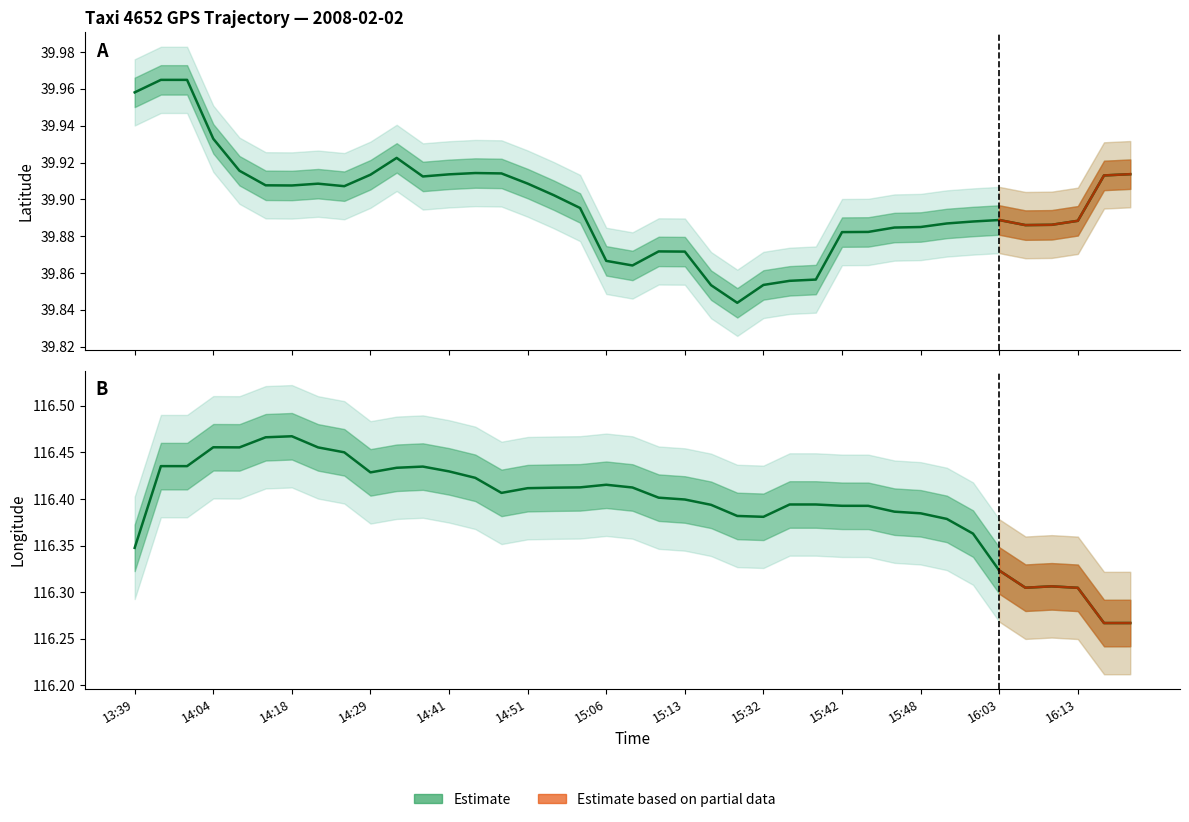

What is the difference between the maximum and minimum values in the lat series?

0.1